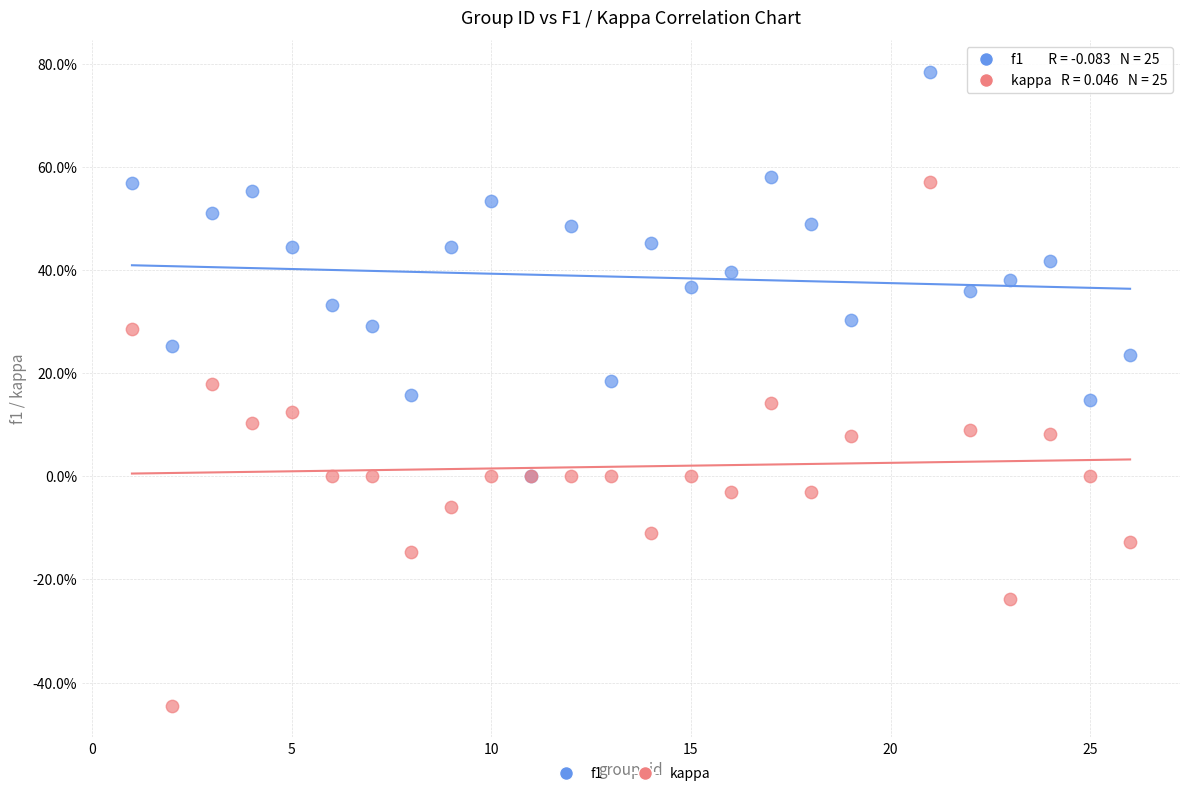

Which series has the widest spread of Y values?

kappa